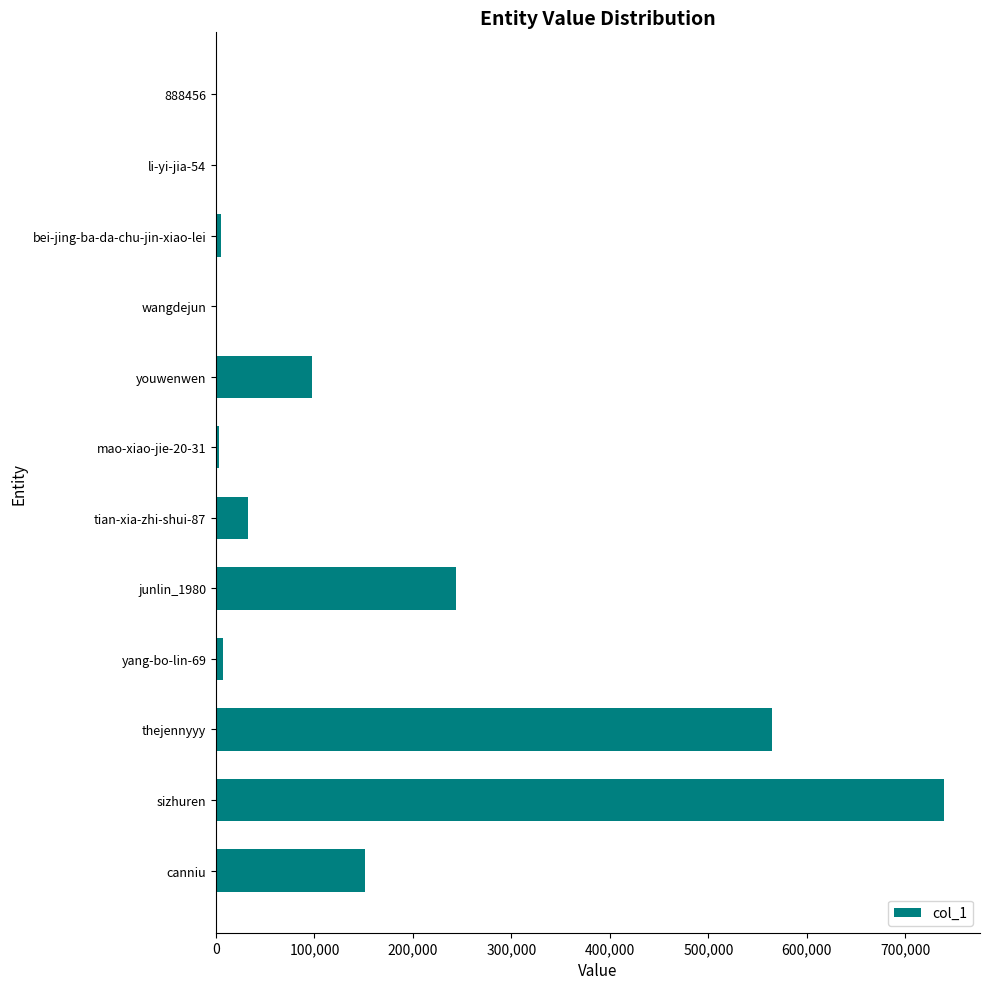

What is the approximate value at canniu?

151715